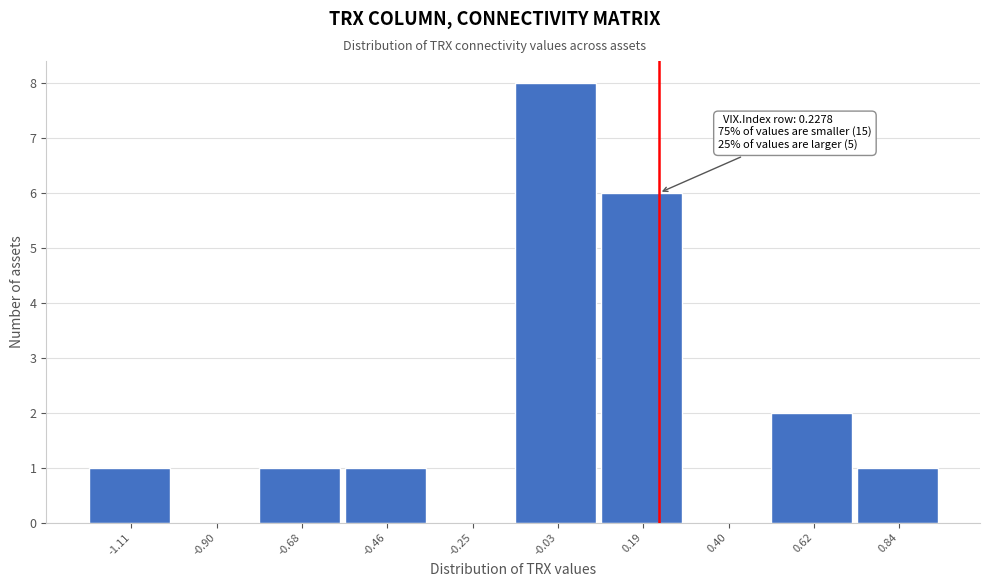

Over which range of the x-axis is the bar tallest?

-0.15 to 0.10